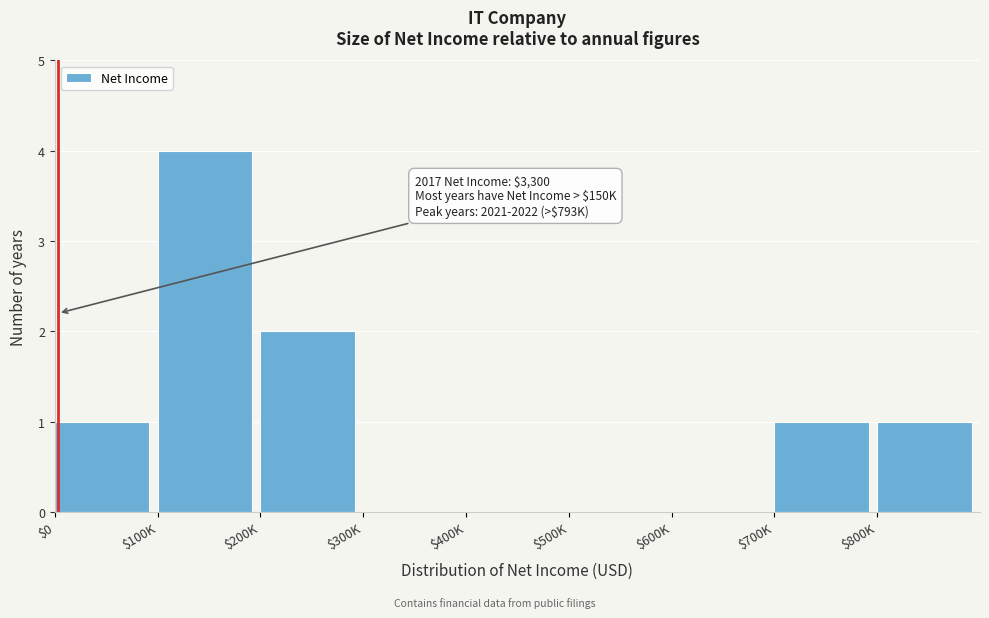

Is it true that the value at $700K is 2?

False